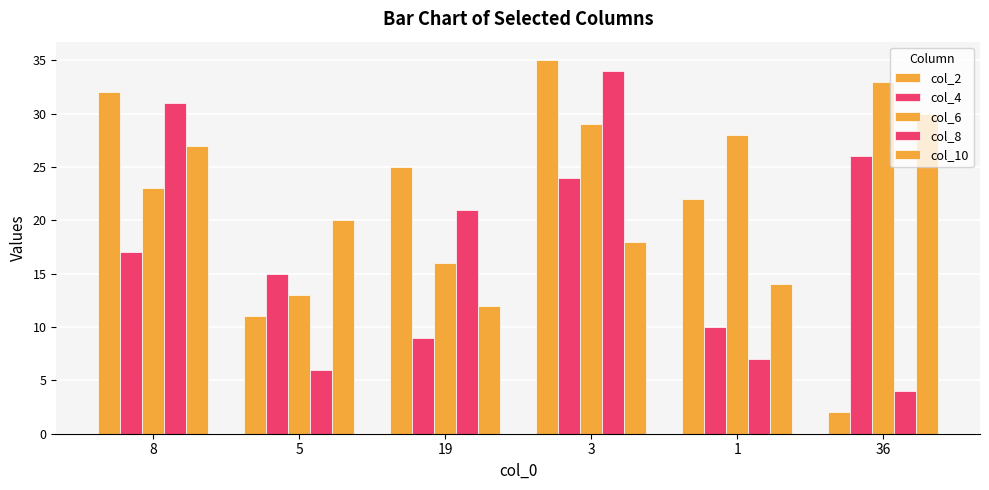

What is the difference between the highest and lowest values at 36?

31